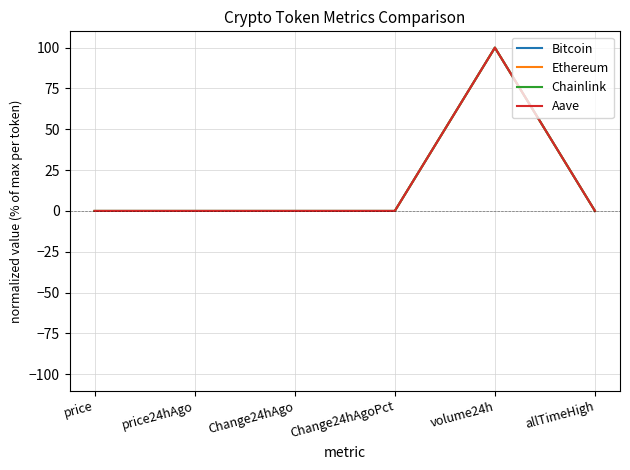

At which category does the chart reach its peak across all series?

volume24h